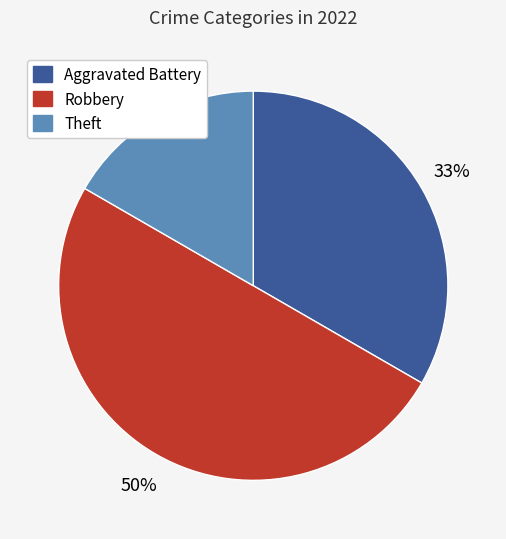

To the nearest percent, what is the average slice percentage?

33%